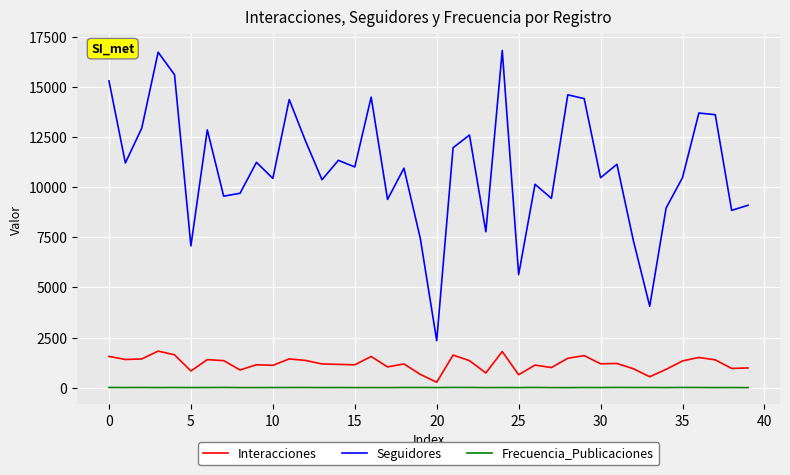

True or false: Seguidores and Frecuencia_Publicaciones cross at least once.

False